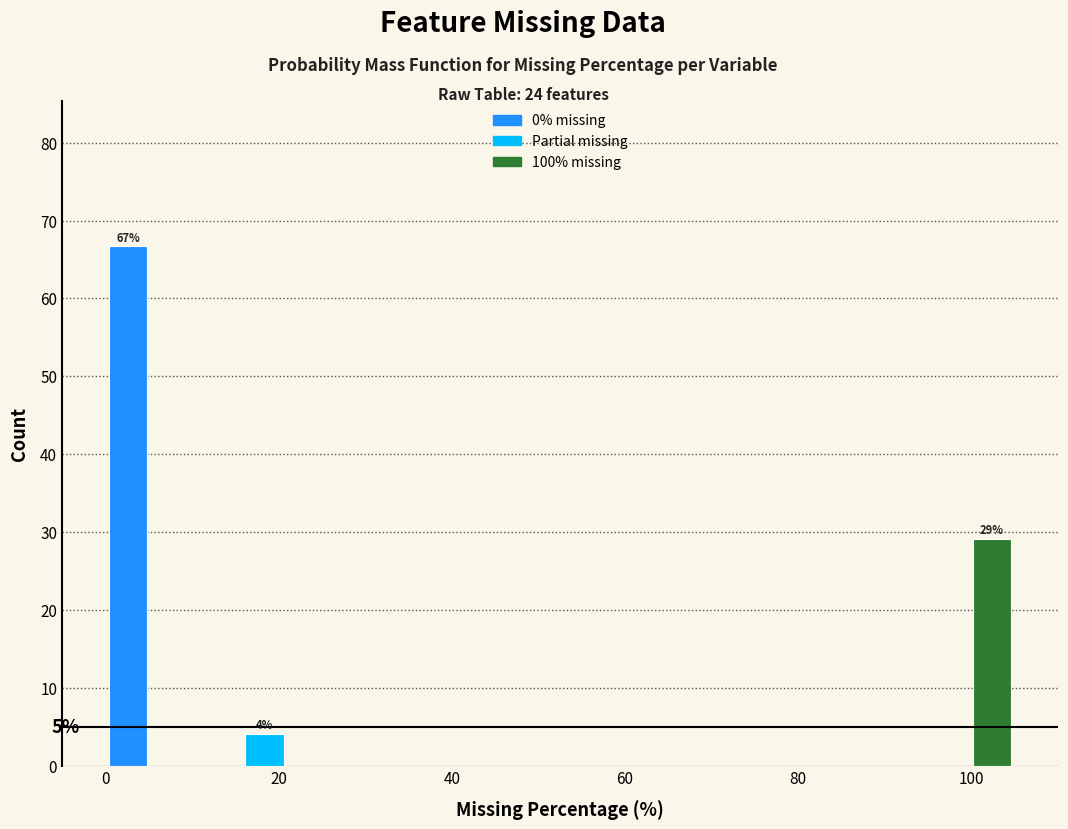

Around what value on the x-axis is the tallest bar? Give the approximate position of its centre, as read against the axis.

2